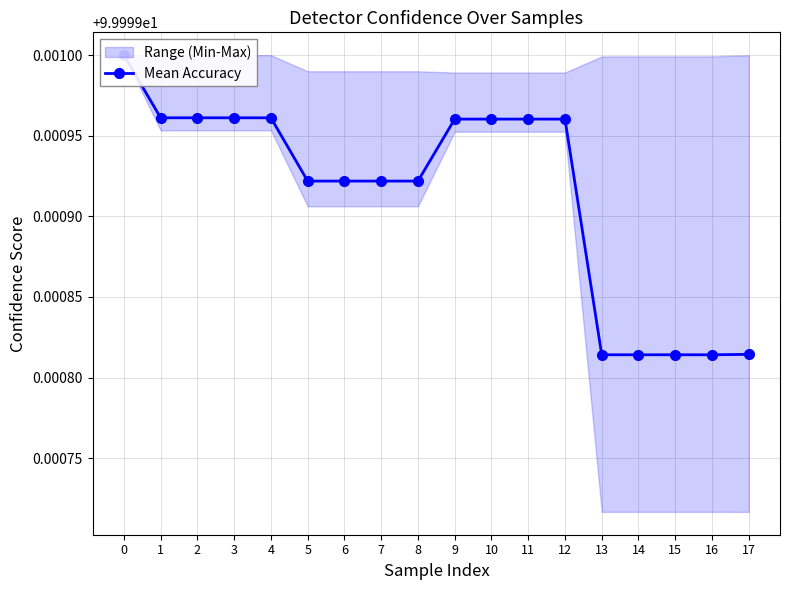

Is it true that the value at 10 is 100.0?

True